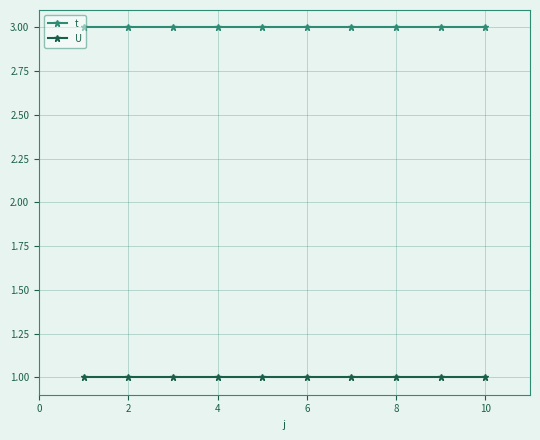

List the series in order of their peak value, highest first.

t, U